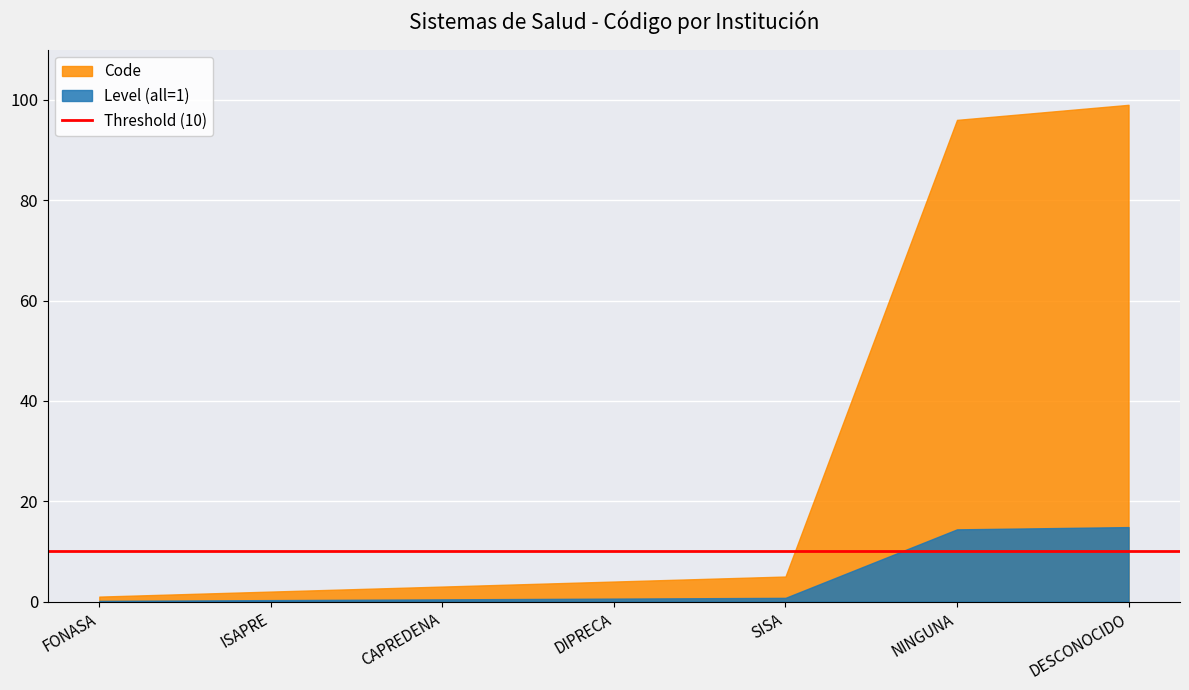

What position from the right is CAPREDENA?

5